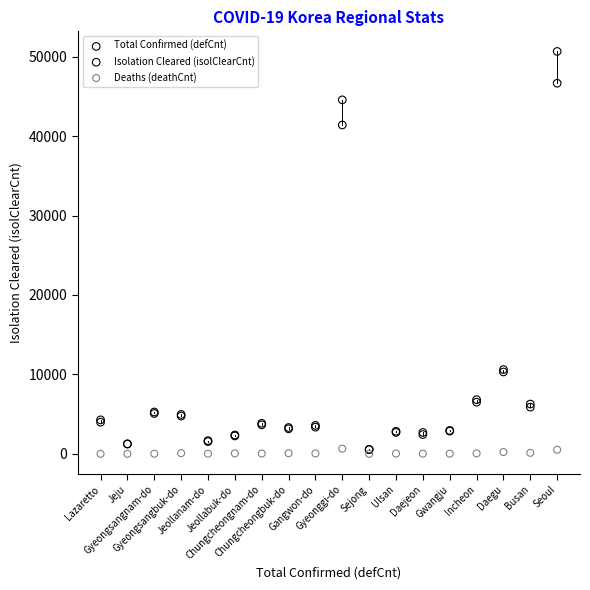

Which series contains the highest Y value?

Total Confirmed (defCnt)